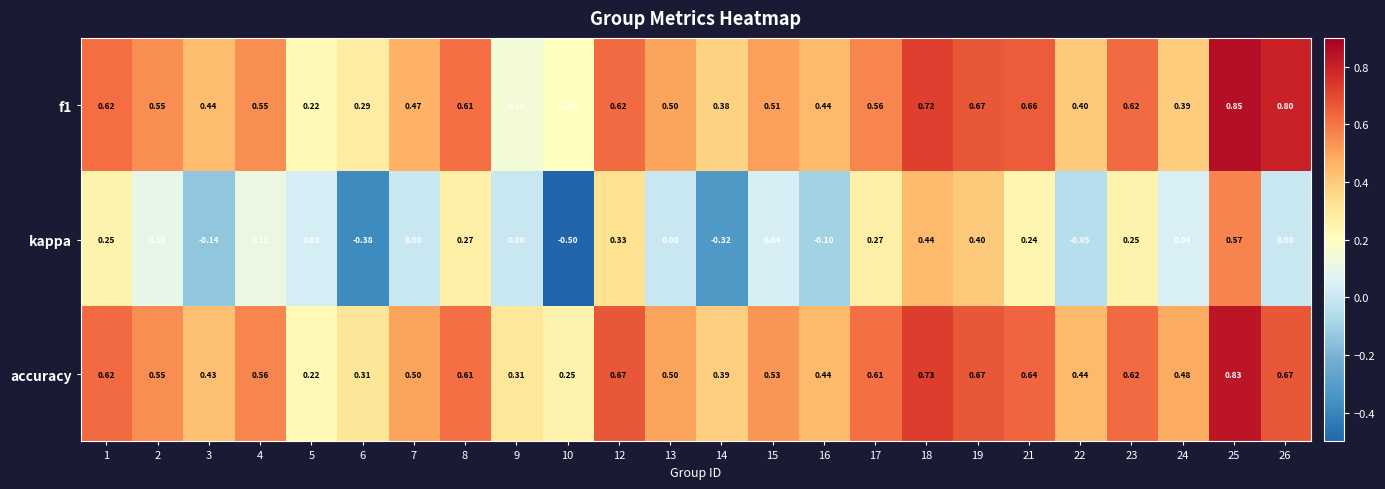

Which series has the largest range (max minus min)?

kappa